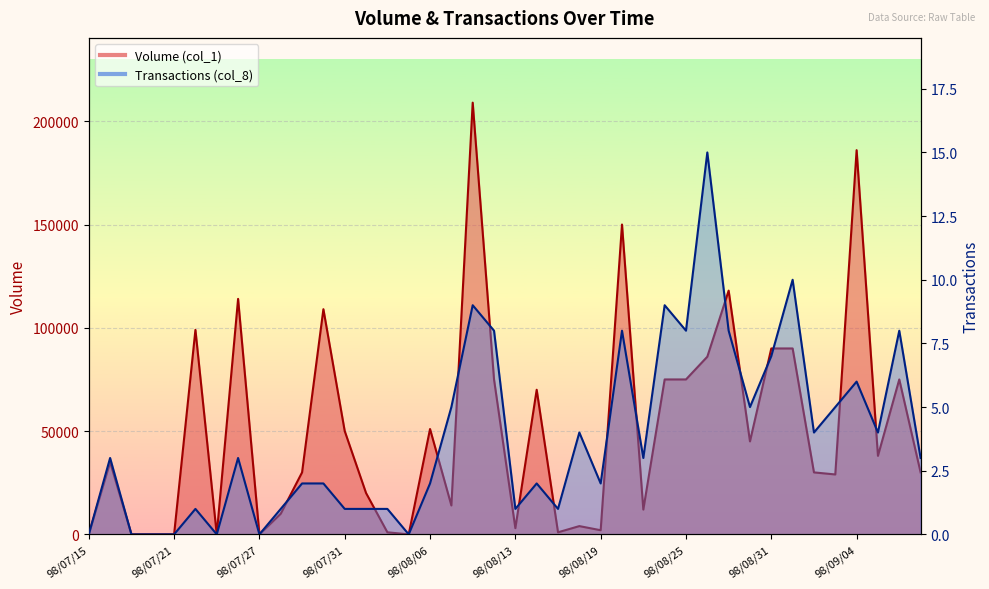

What is the sum of the Volume (col_1) values at 98/08/31 and 98/09/08?

165000